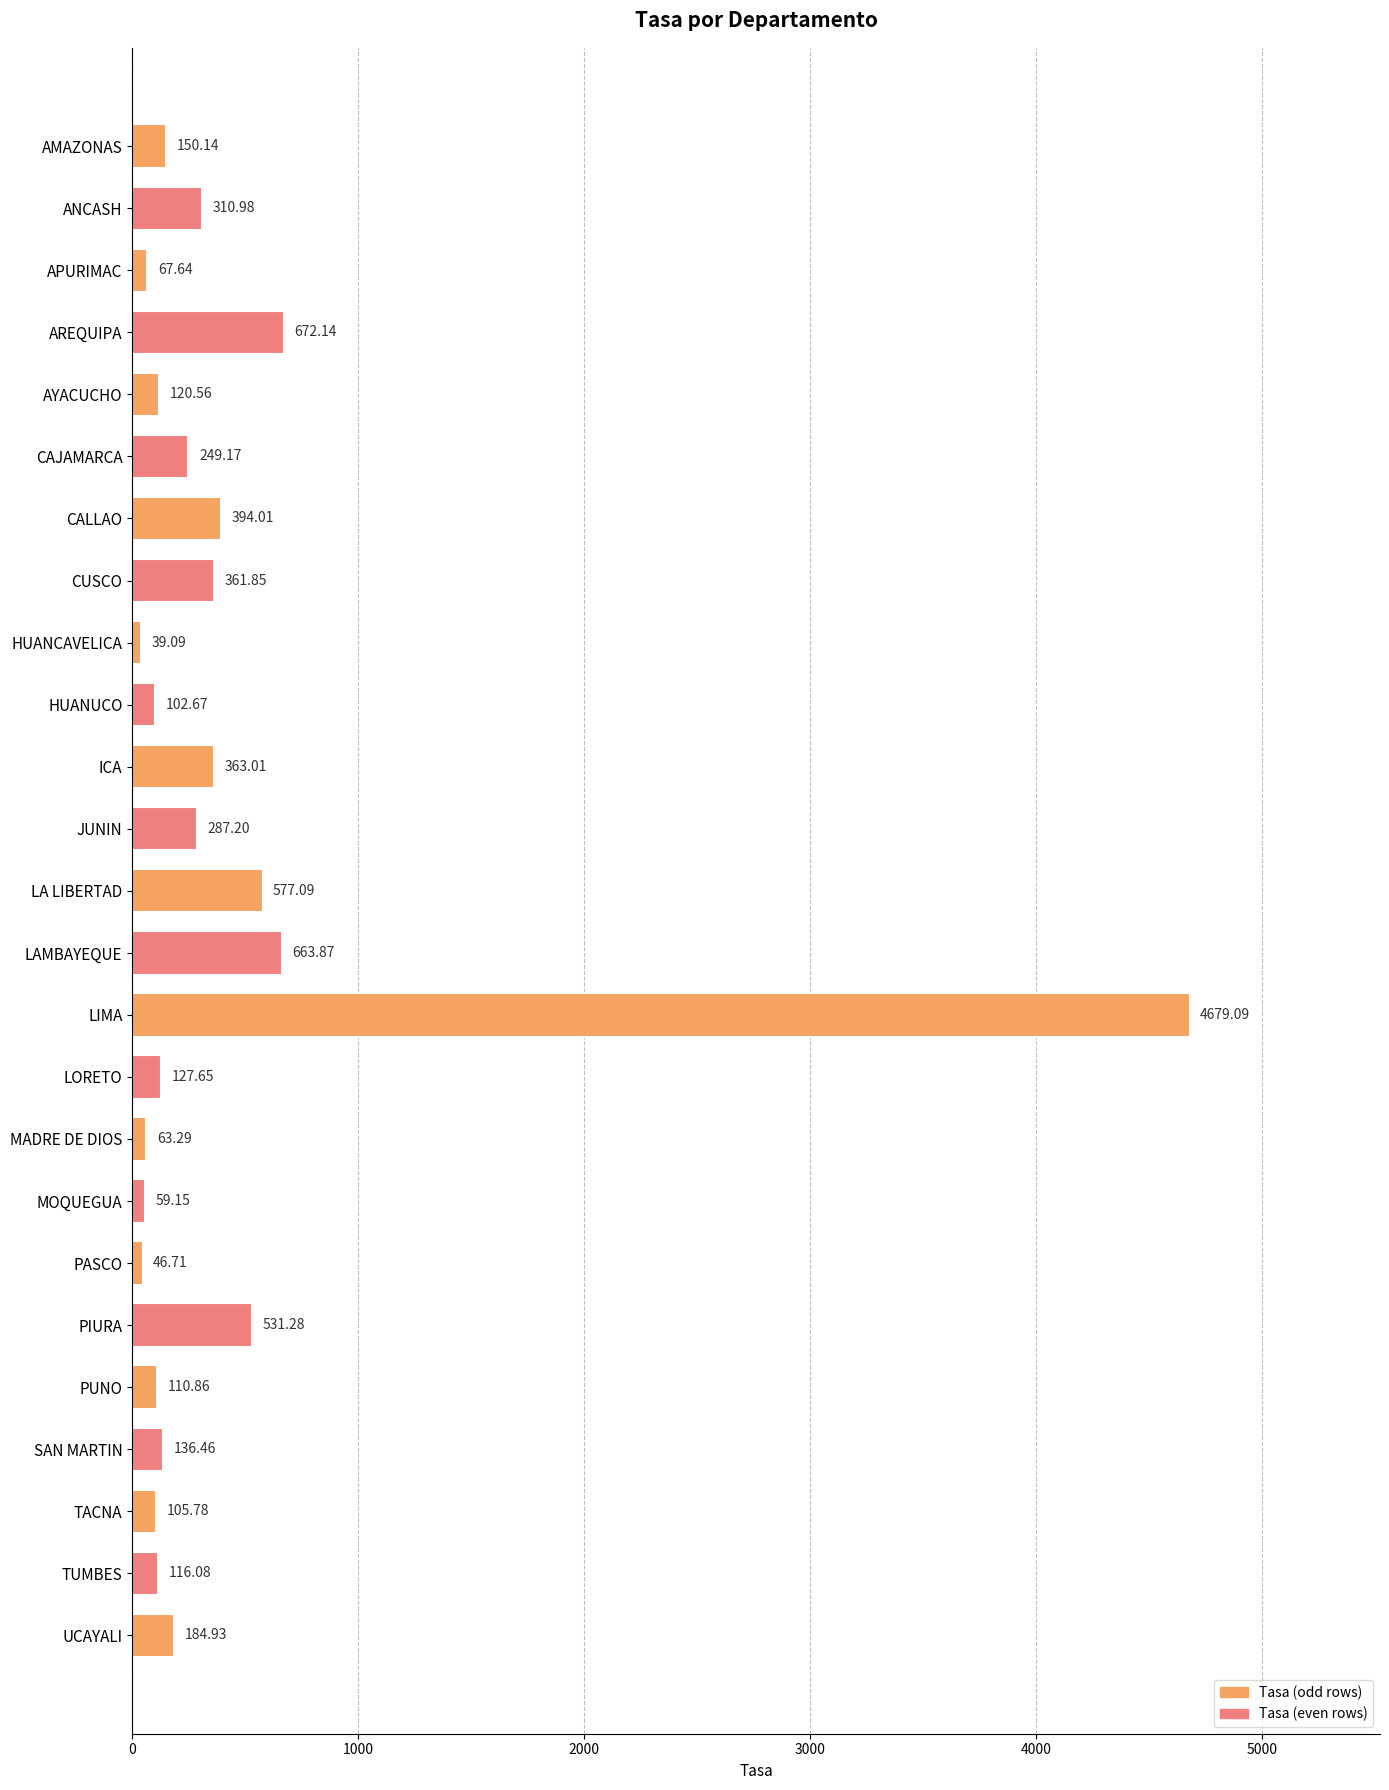

Which category has the lowest value across all series?

HUANCAVELICA